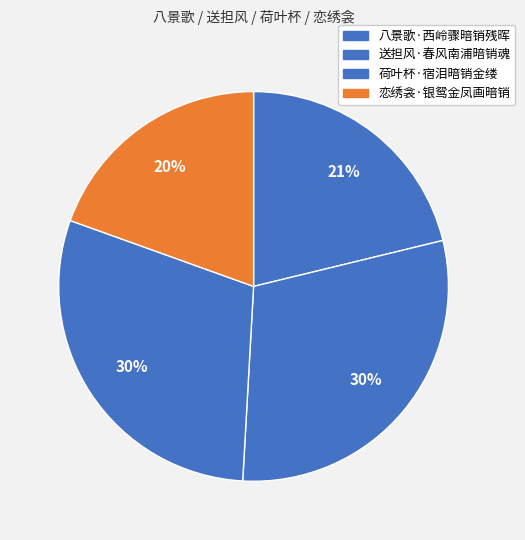

How many slices are in this pie chart?

4